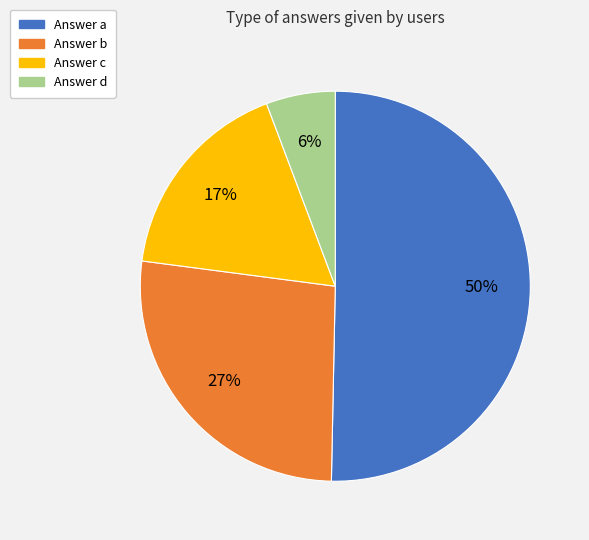

To the nearest percent, what is the average slice percentage?

25%